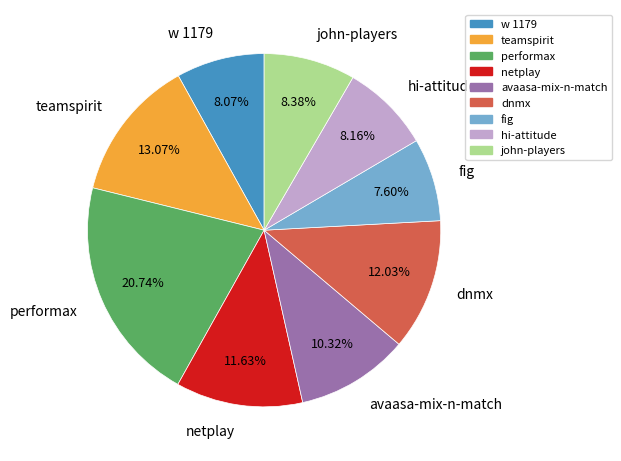

True or false: fig accounts for 8% of the total.

True